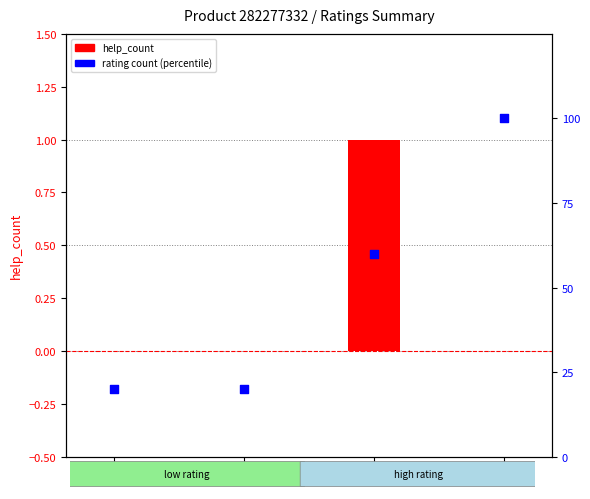

Which series contains the lowest Y value?

help_count